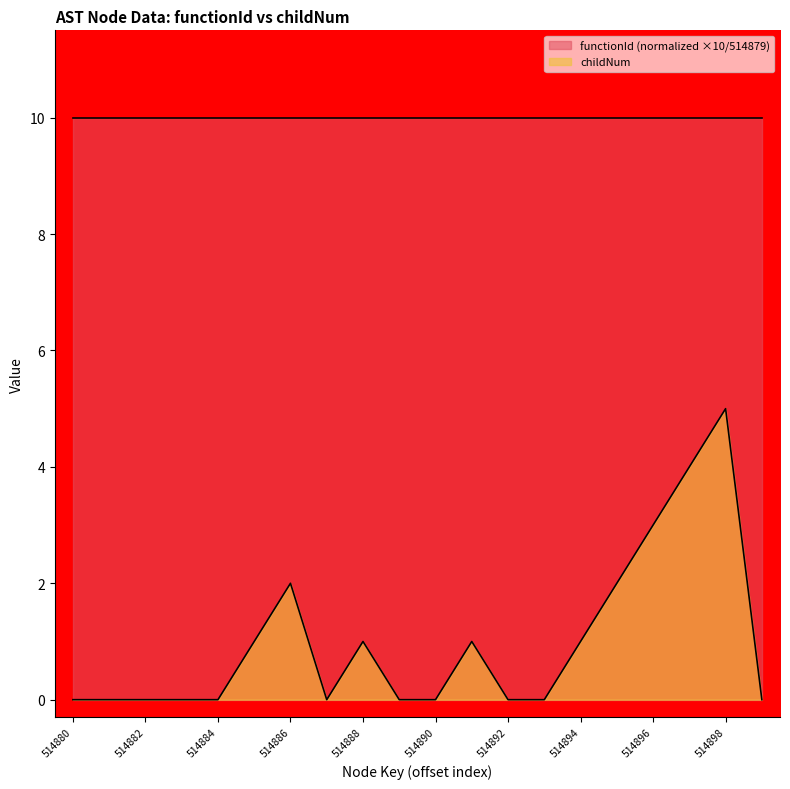

List the labels in order of value, smallest first.

514880, 514881, 514882, 514883, 514884, 514887, 514889, 514890, 514892, 514893, 514899, 514885, 514888, 514891, 514894, 514886, 514895, 514896, 514897, 514898